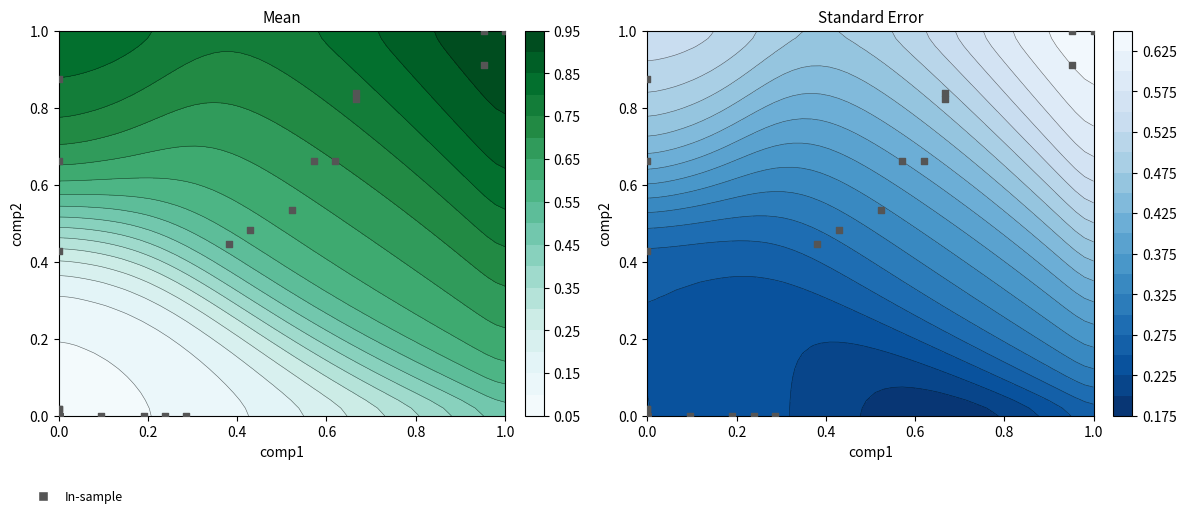

How many positive values are there?

15